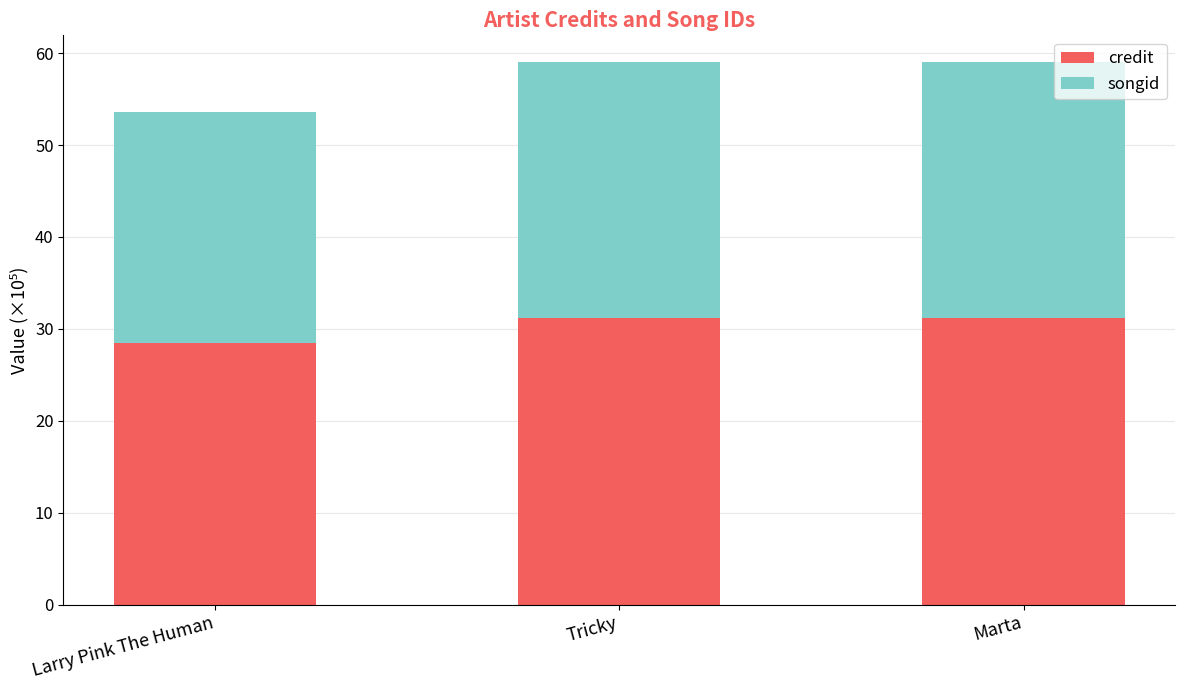

What is the average value of the credit series?

30.3